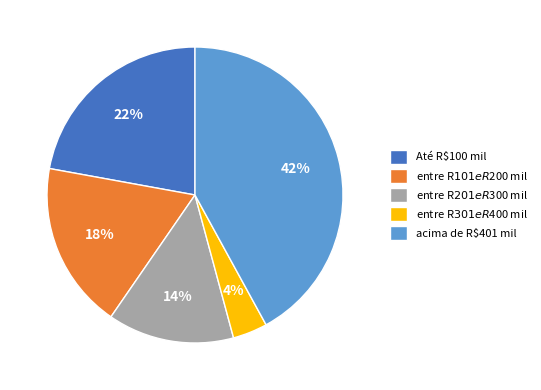

True or false: Até R$100 mil accounts for 22% of the total.

True